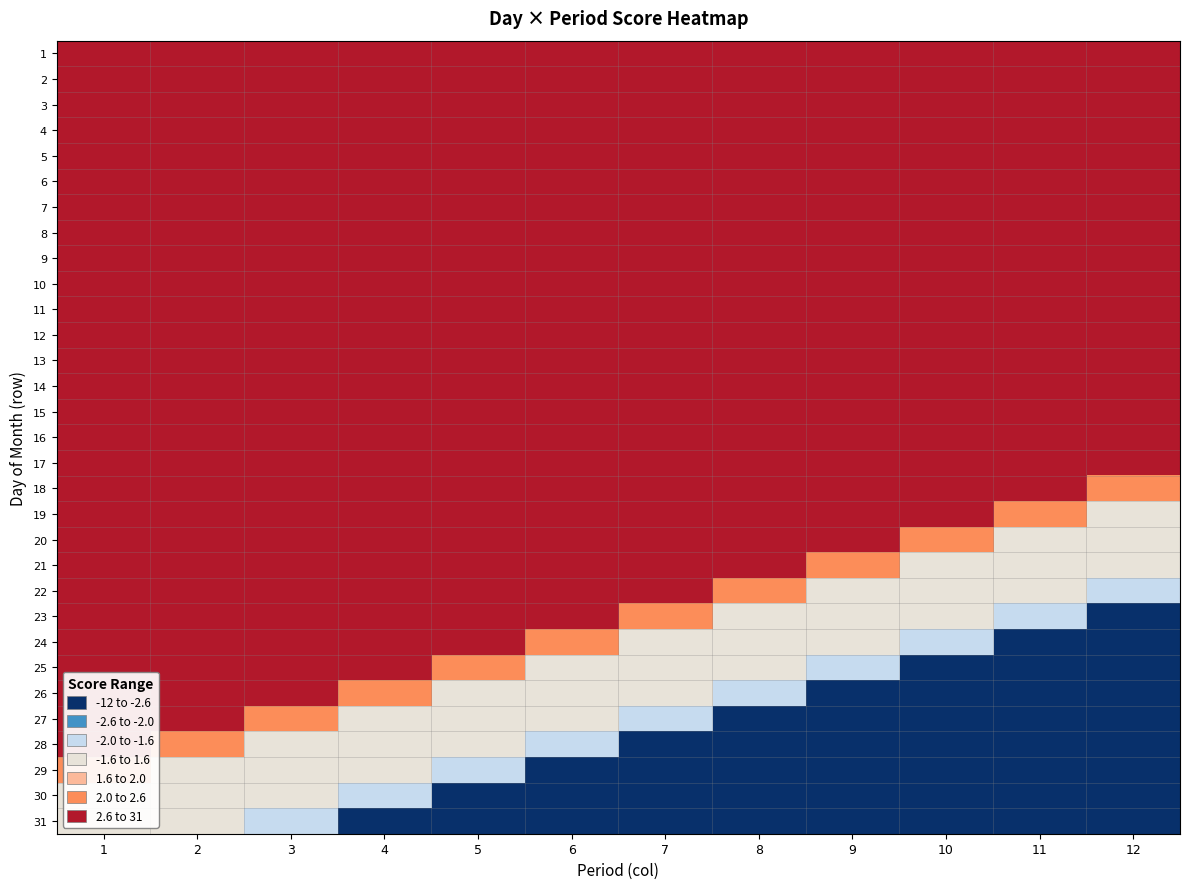

List the series in order of their peak value, highest first.

1, 2, 3, 4, 5, 6, 7, 8, 9, 10, 11, 12, 13, 14, 15, 16, 17, 18, 19, 20, 21, 22, 23, 24, 25, 26, 27, 28, 29, 30, 31